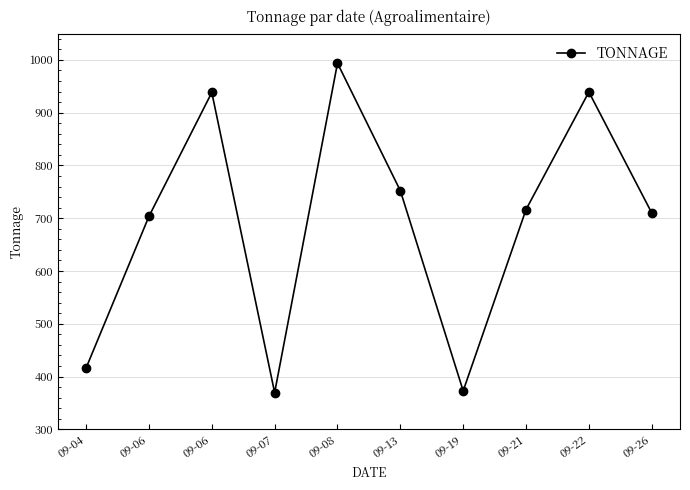

Reading right to left, transcribe all the data shown in this chart.

09-26=710.2	09-22=939.2	09-21=716.5	09-19=372.9	09-13=752.2	09-08=993.8	09-07=369.6	09-06=938.3	09-06=703.6	09-04=416.4